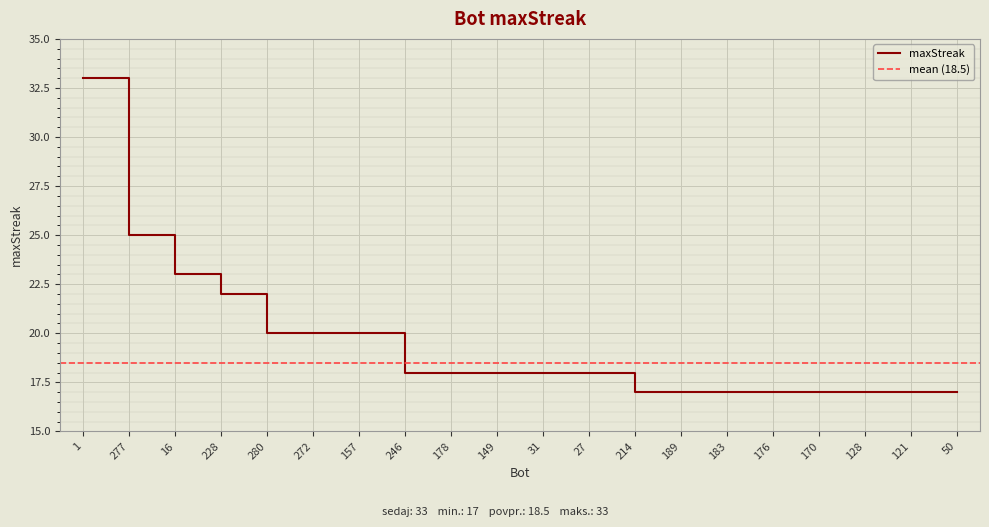

List the labels in order of value, largest first.

1, 277, 16, 228, 280, 272, 157, 246, 178, 149, 31, 27, 214, 189, 183, 176, 170, 128, 121, 50